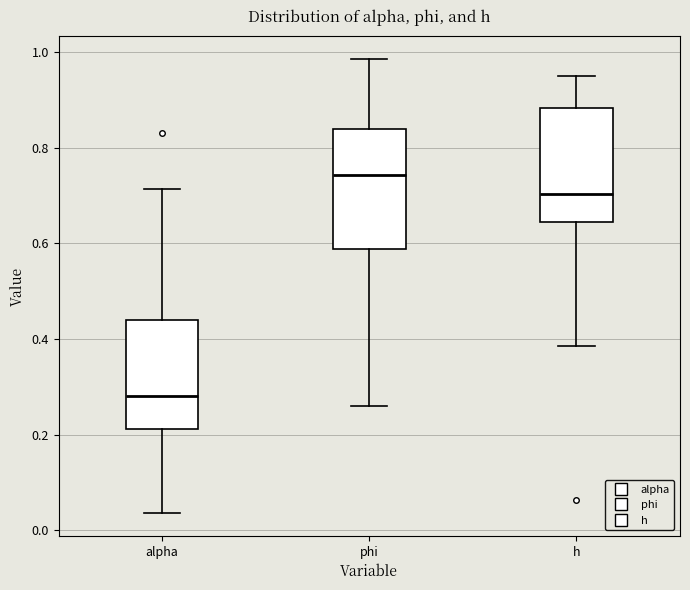

Reading left to right, transcribe this box plot: for each box, give where its median line is, the range the box spans, and where its two whiskers end, as read against the y-axis. The values are not printed on the chart, so give them approximately, as read against the axis.

alpha: median 0.28, box 0.22 to 0.44, whiskers 0.04 to 0.72
phi: median 0.74, box 0.58 to 0.84, whiskers 0.26 to 0.98
h: median 0.70, box 0.64 to 0.88, whiskers 0.38 to 0.96